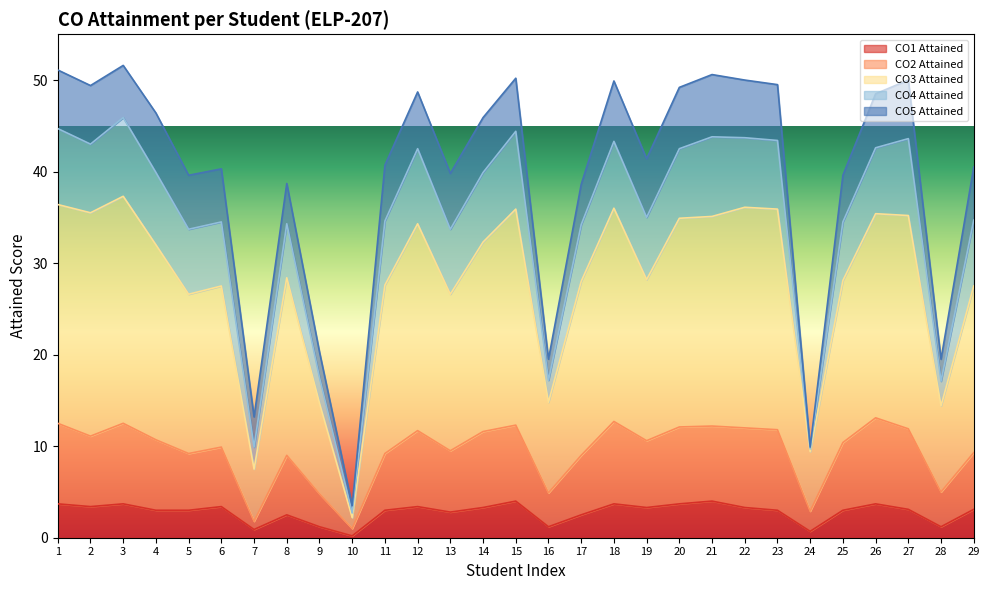

What is the total value across all series at 13?

39.8